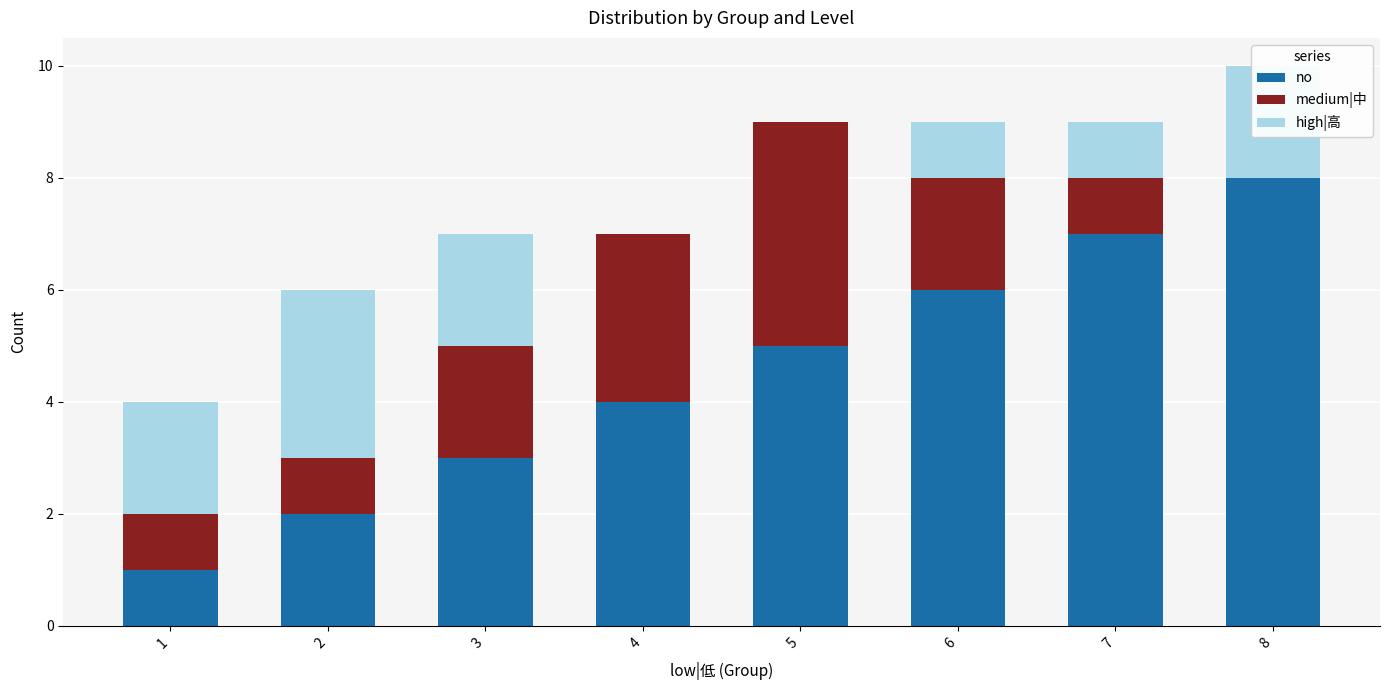

What are all the series names shown in the legend?

no, medium|中, high|高